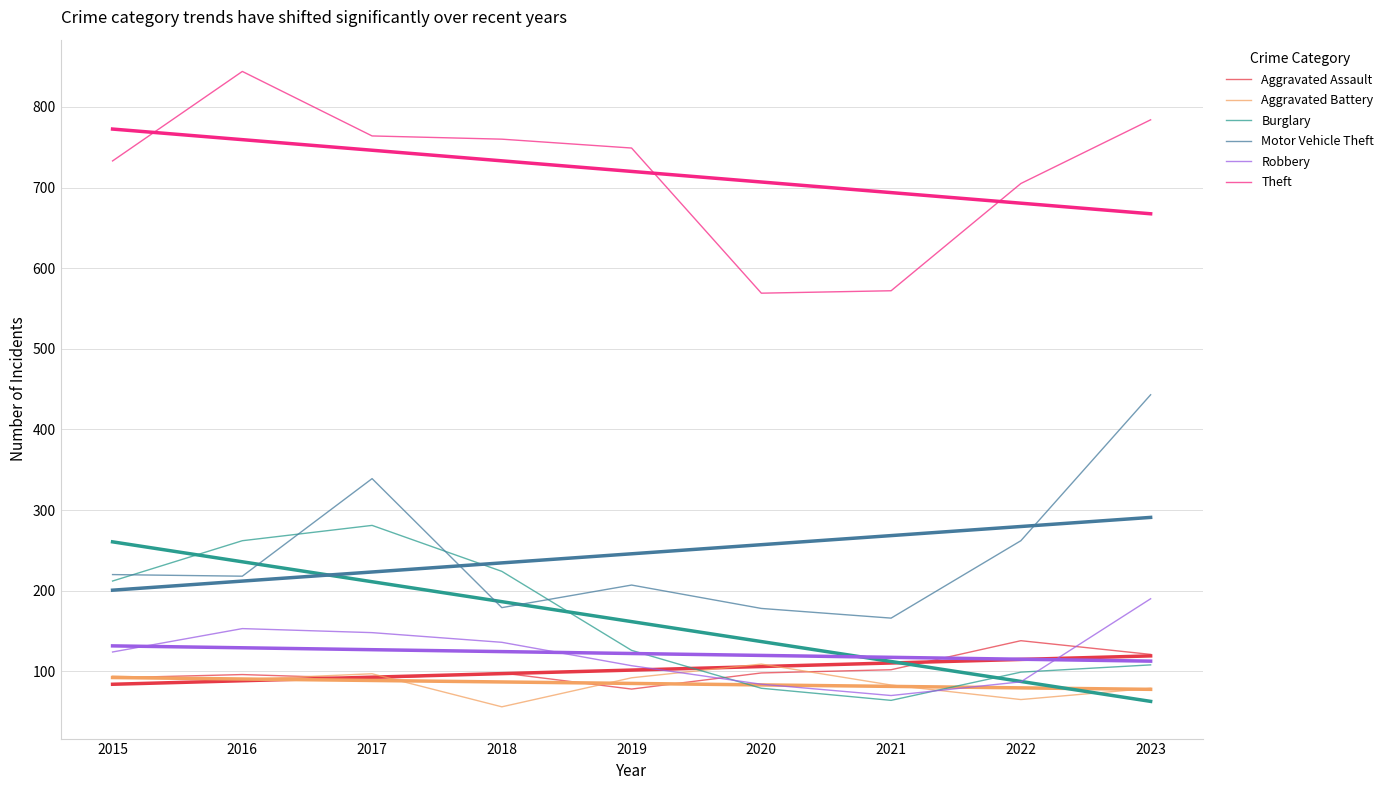

What is the value of the Robbery point at the 9th from the left?

190